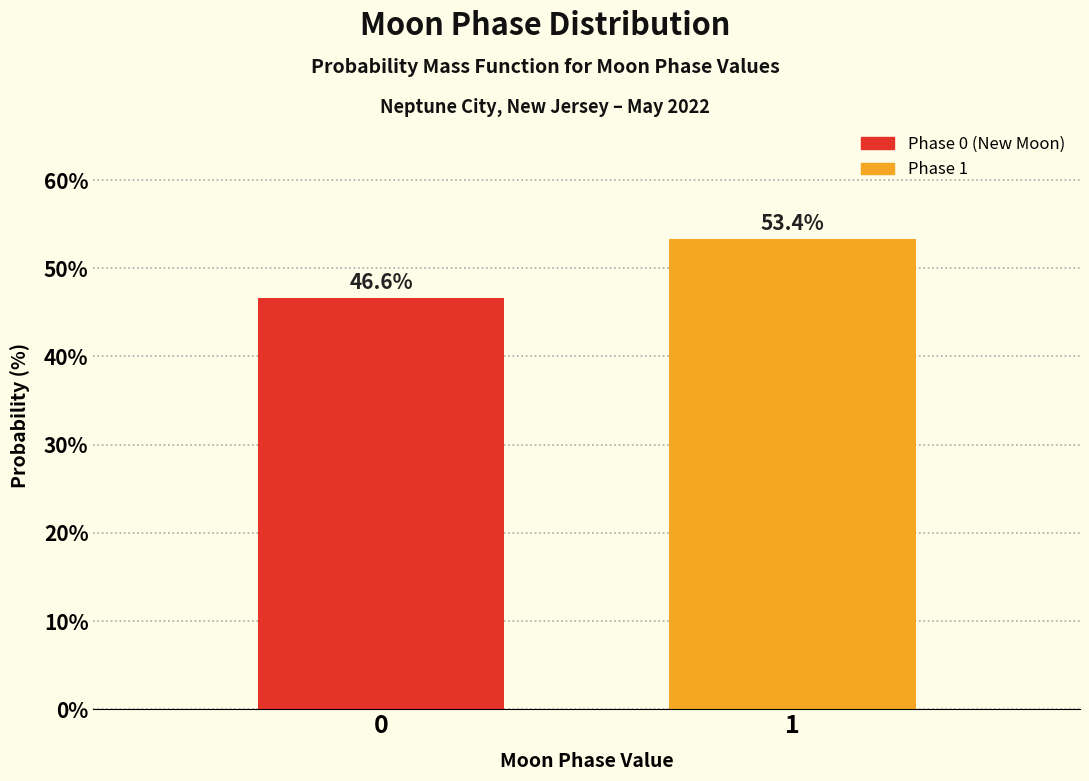

Reading left to right, what are all the values shown in this chart?

0=46.6	1=53.4